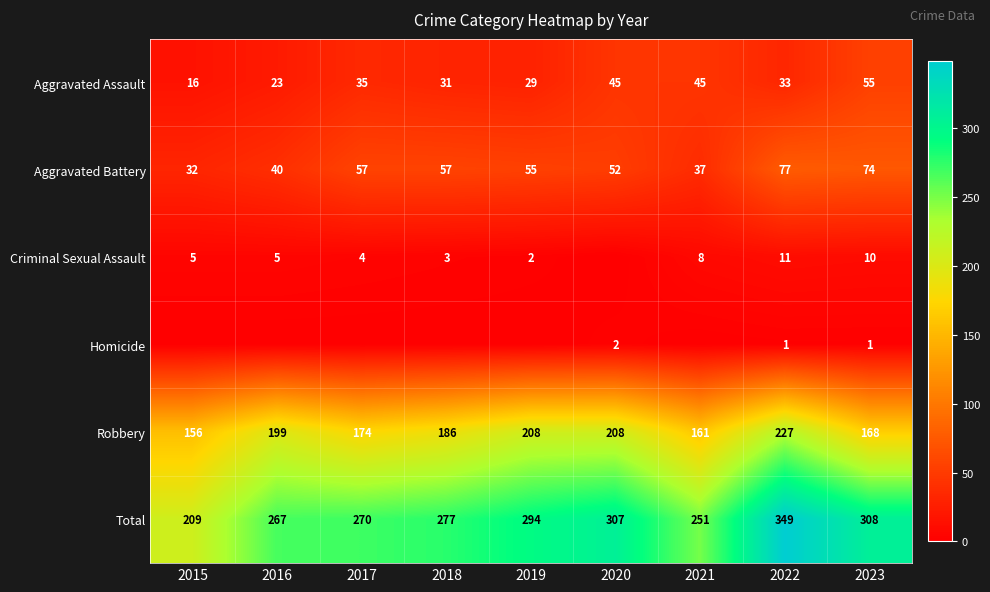

What is the sum of the Robbery values at 2020 and 2021?

369